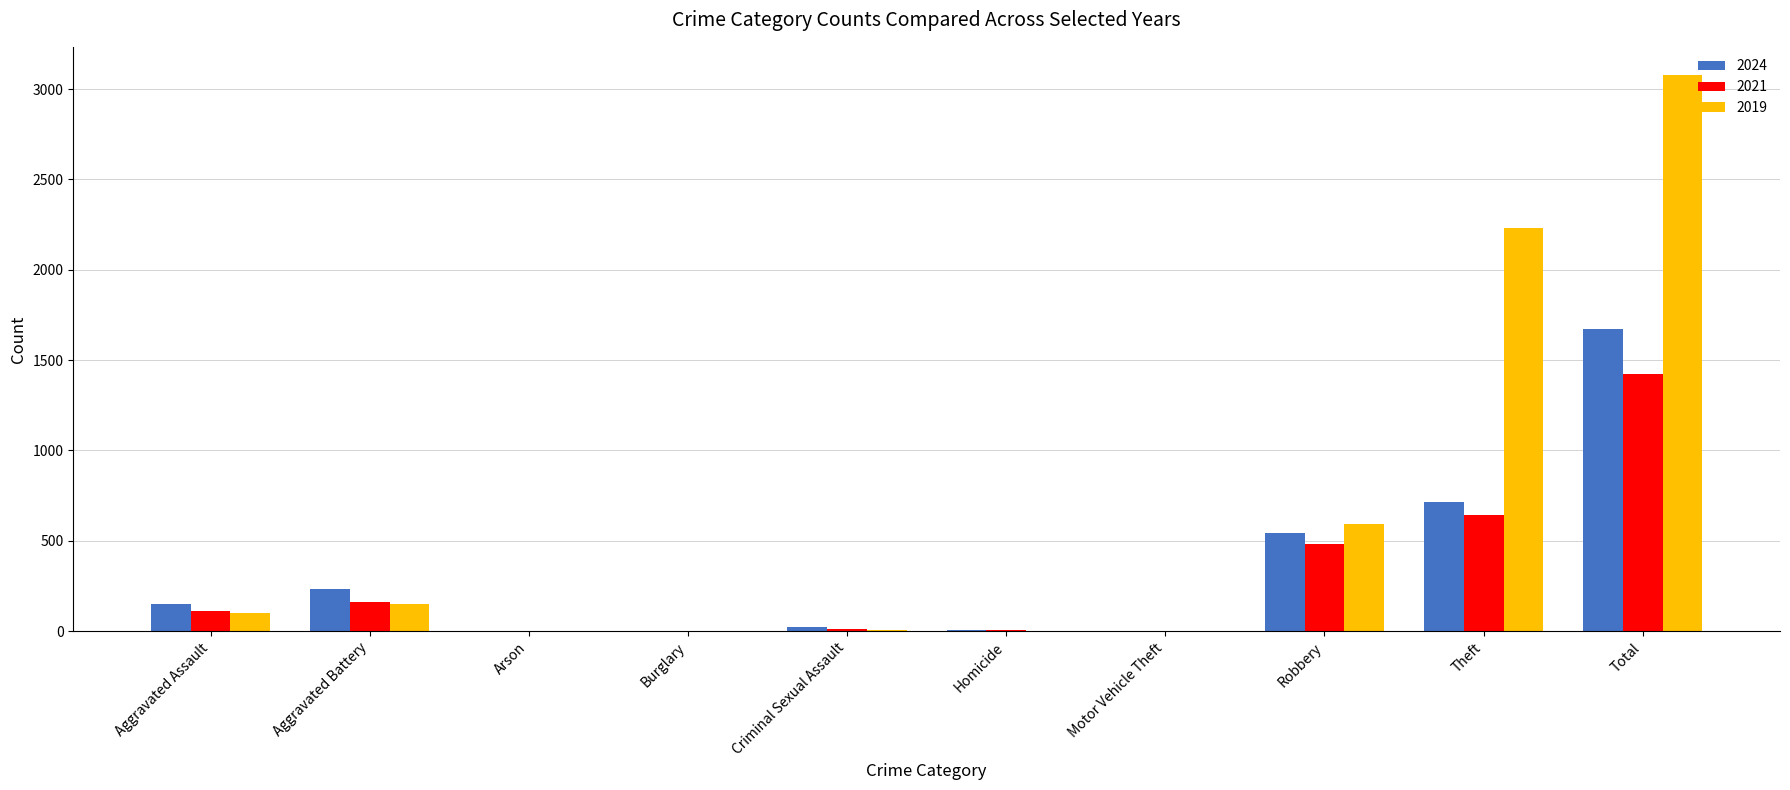

The value of 2019 at Aggravated Battery is 148. True or false?

True